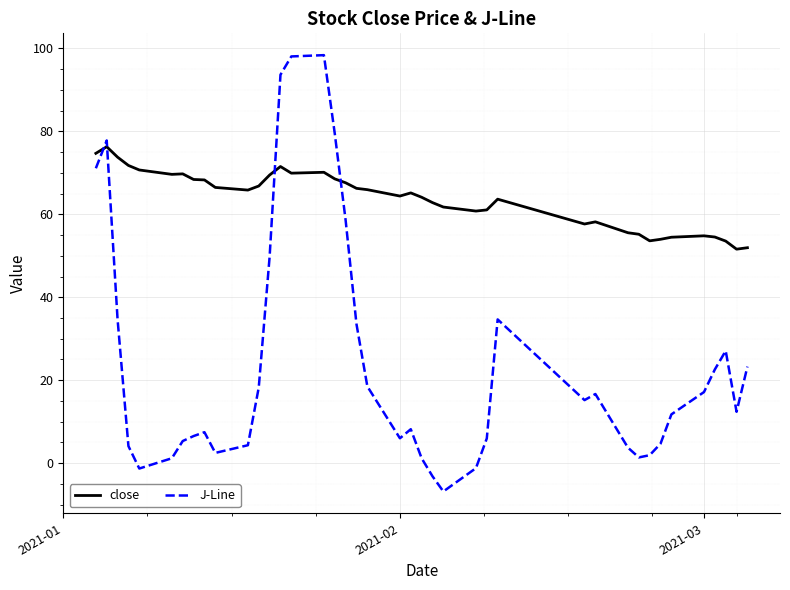

Which series ends up on top after the final intersection of close and J-Line?

close